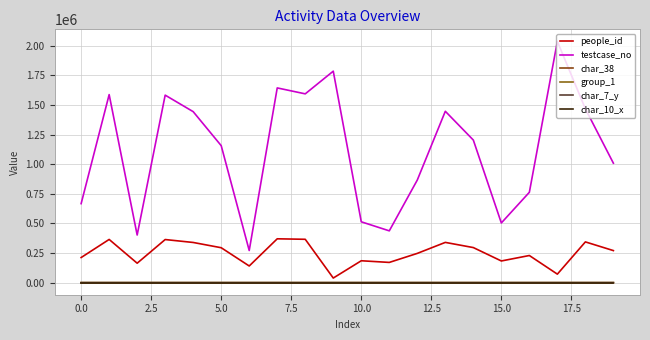

Does the chart have visible grid lines?

Yes